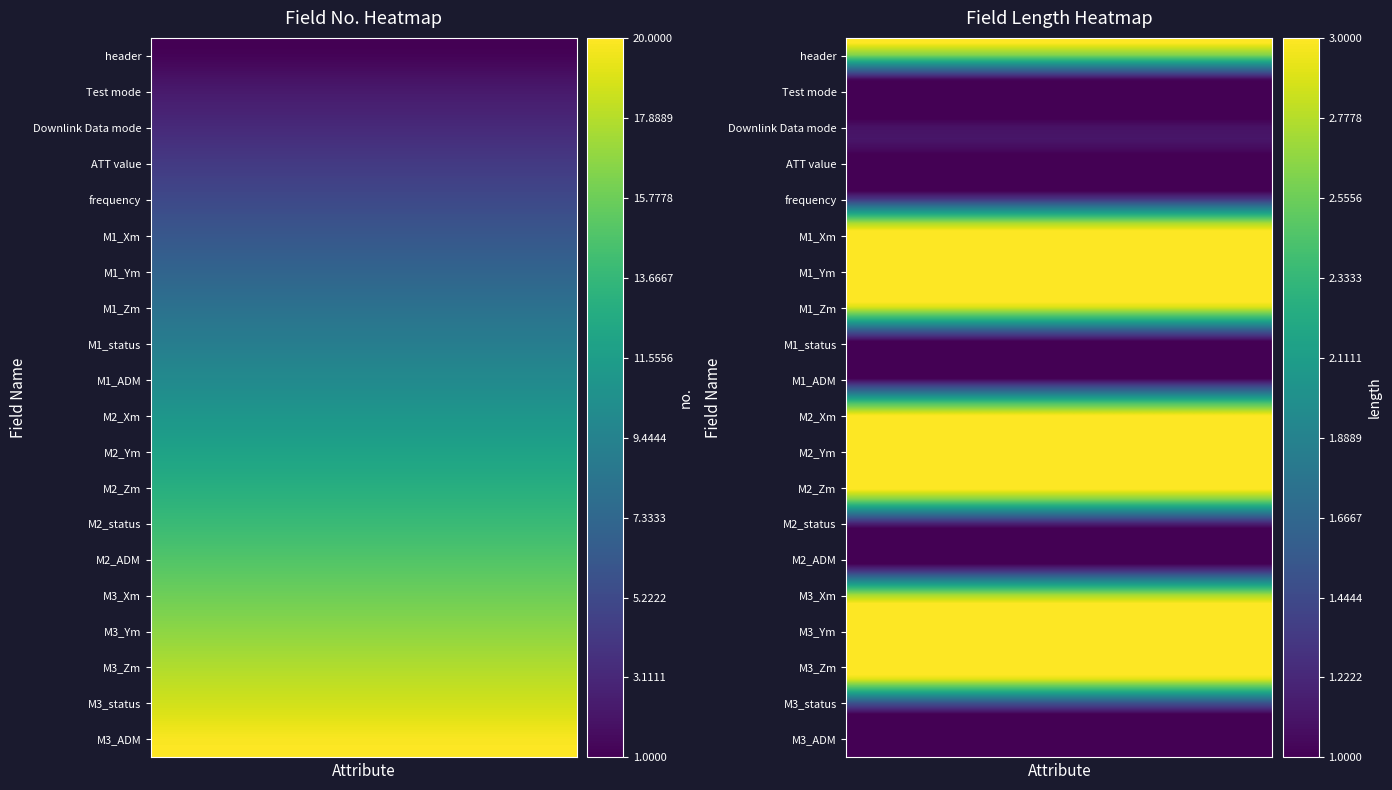

Is the value of M3_Ym at Test mode greater than the value of M2_Ym at header?

No